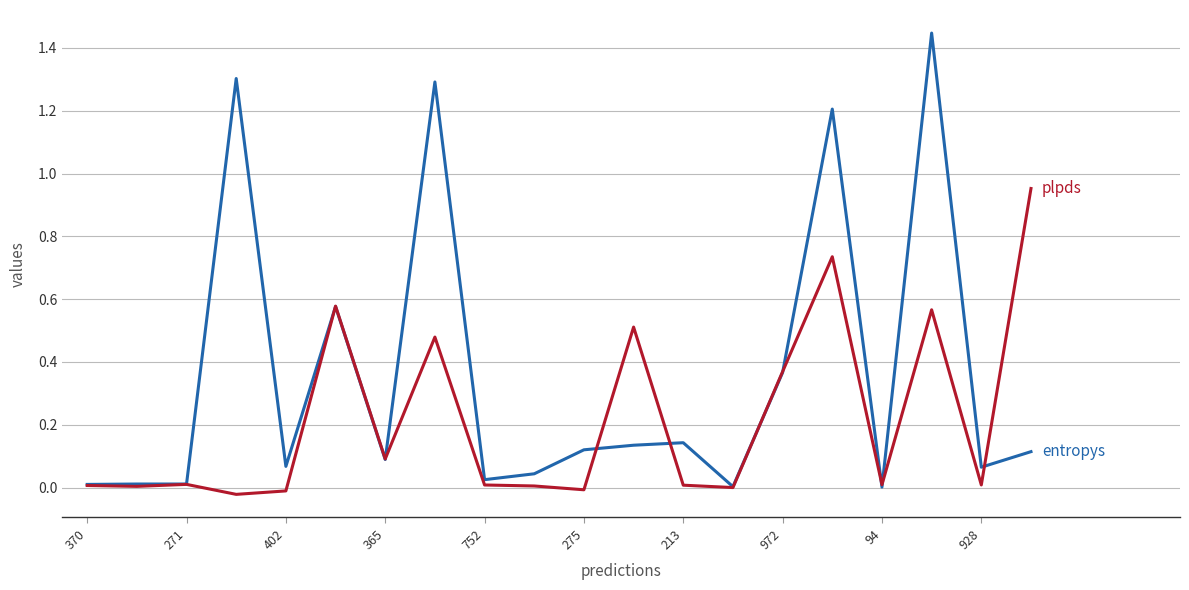

How many lines are shown in the chart?

2